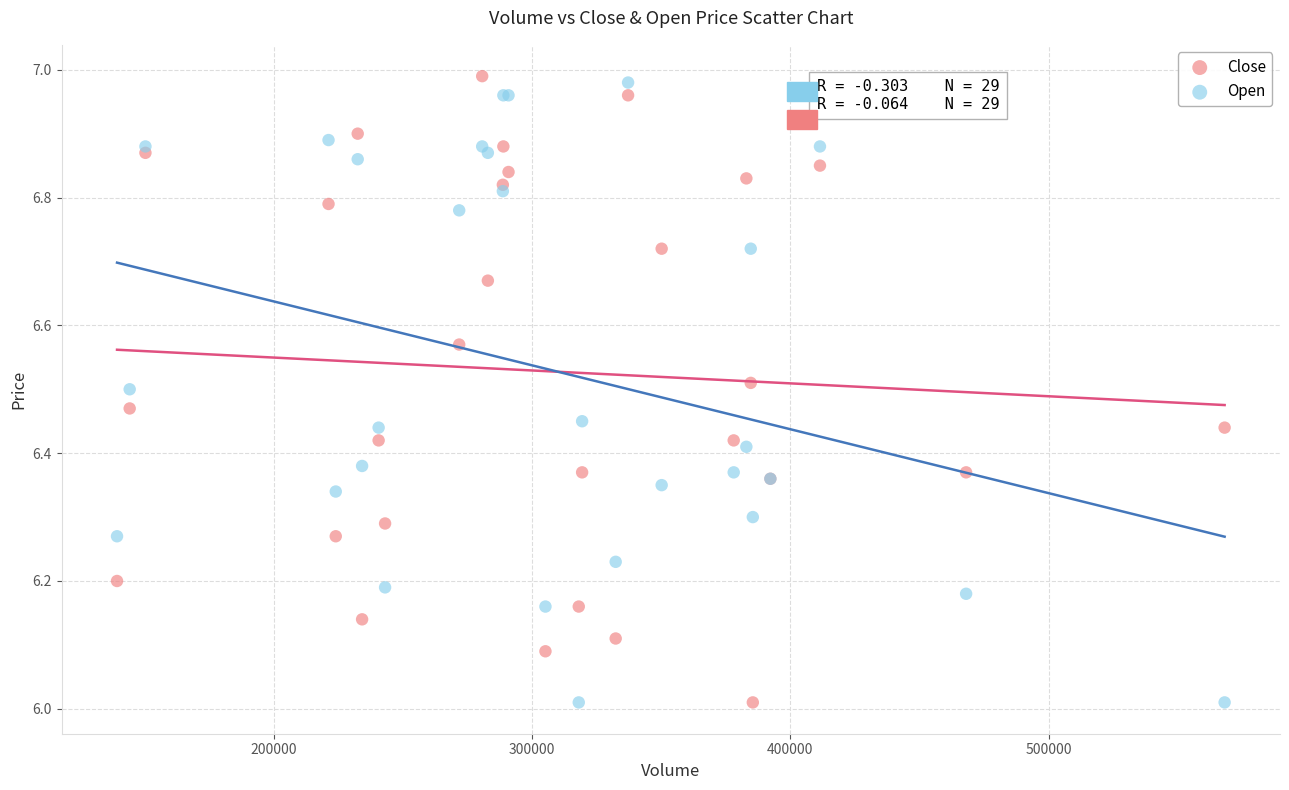

What is the X range (max minus min) for the scatter plot?

428900.0